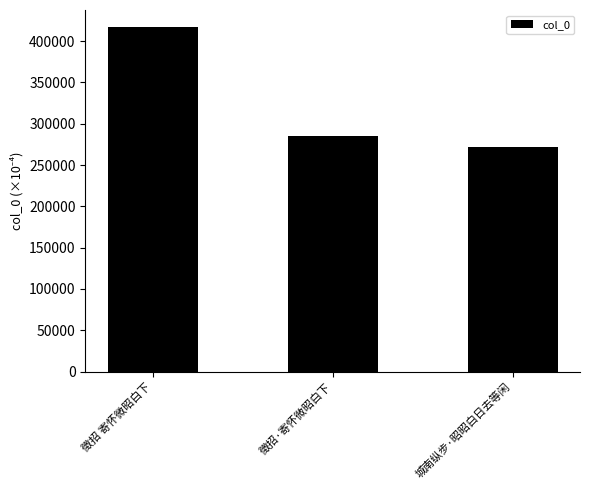

Approximately how many times larger is the value at 城南纵步·昭昭白日去等闲 compared to 徵招·寄怀微昭白下?

1.0